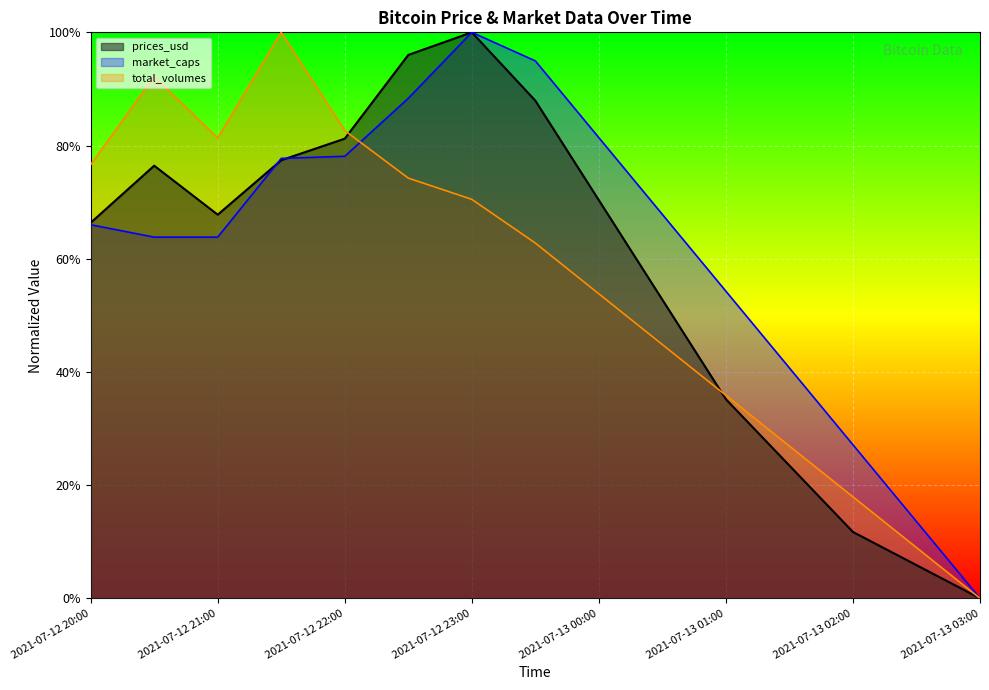

What are all the series names shown in the legend?

prices_usd, market_caps, total_volumes